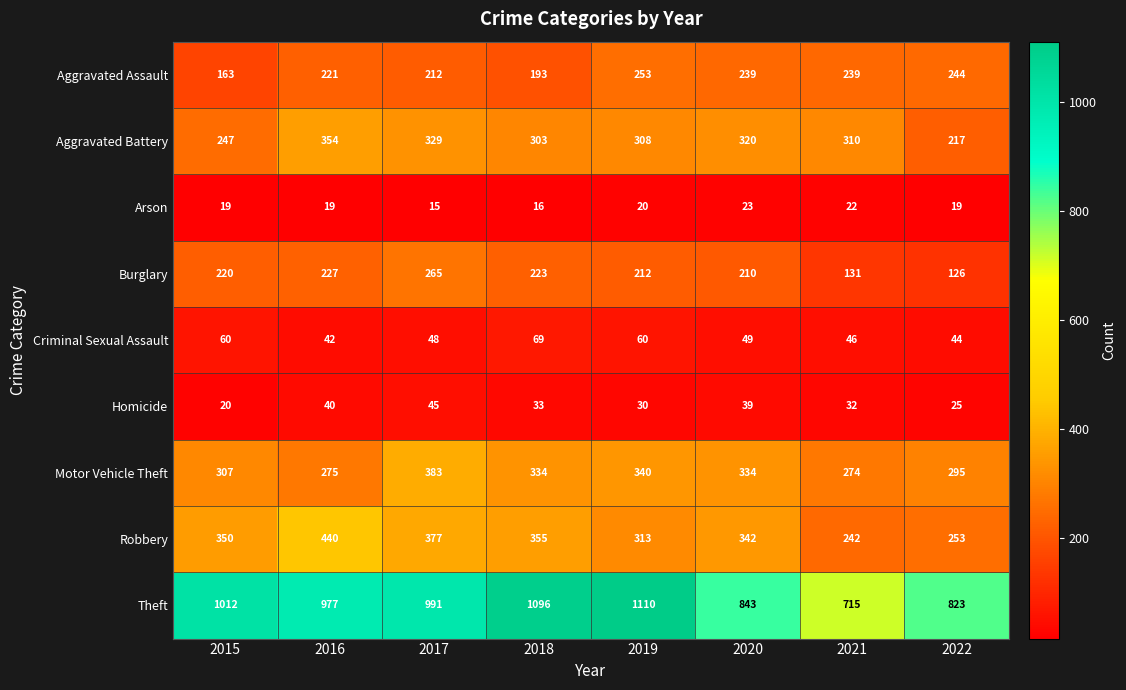

Where does the Criminal Sexual Assault series first go above 49?

2015